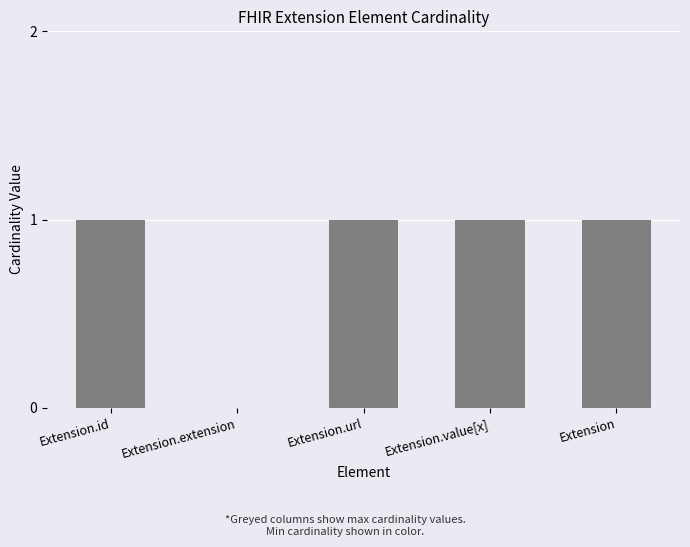

What is the value of the Max bar at the 5th from the left?

1